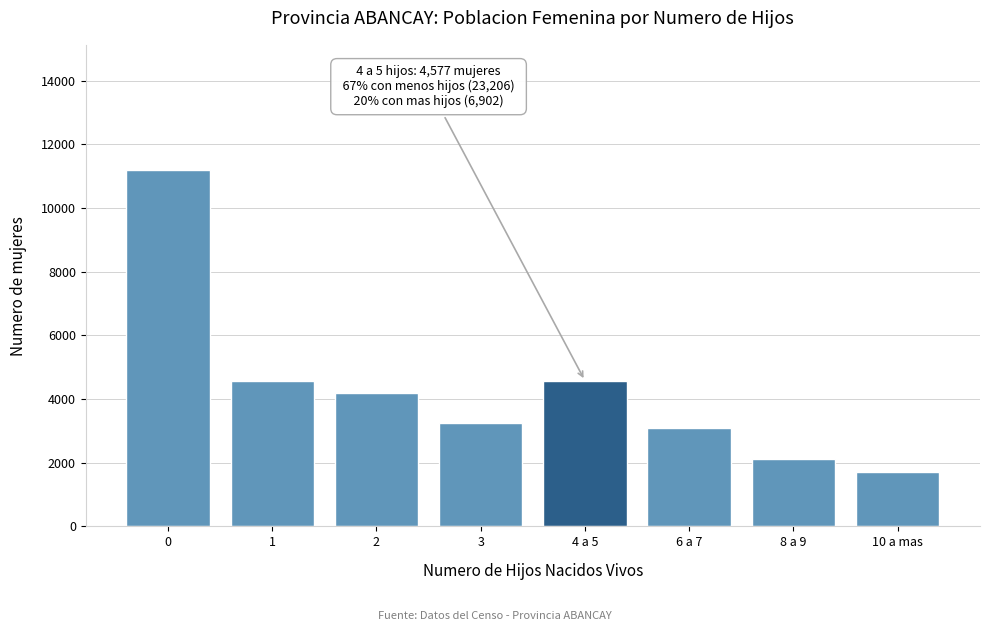

What is the maximum value shown in the chart?

11203